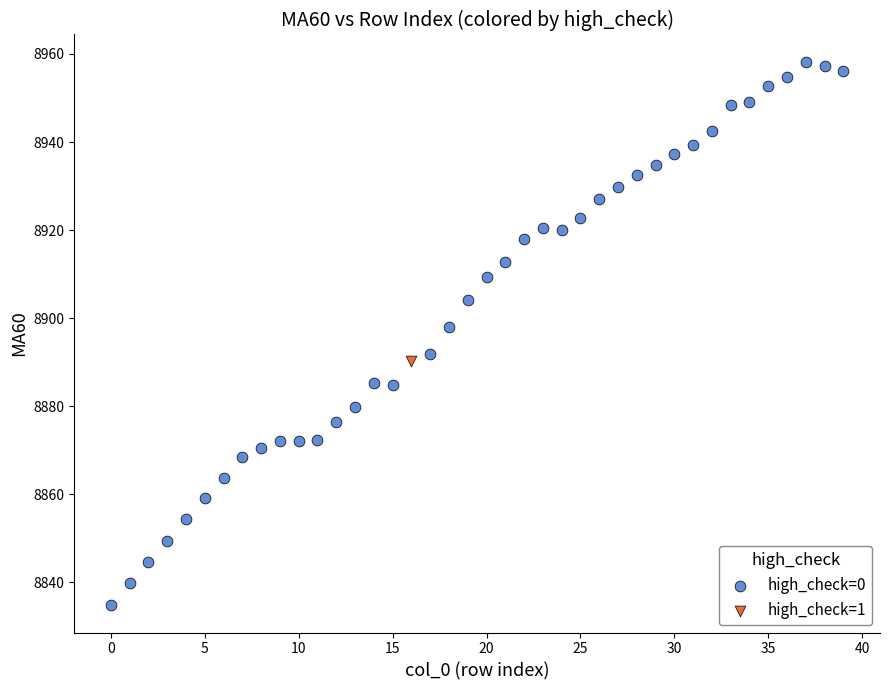

What are all the series names shown in the legend?

high_check=0, high_check=1